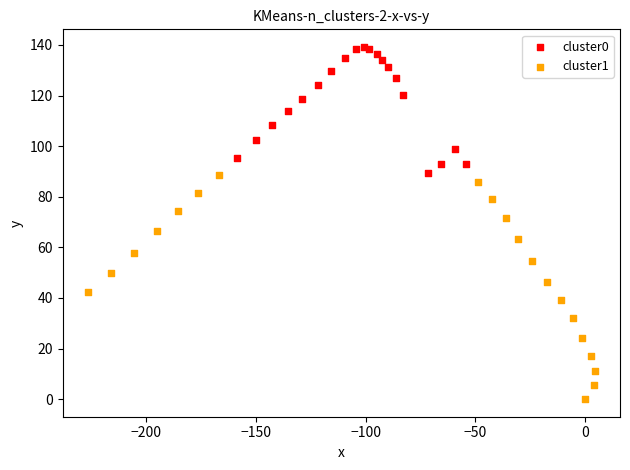

Which series reaches the maximum Y coordinate?

cluster0